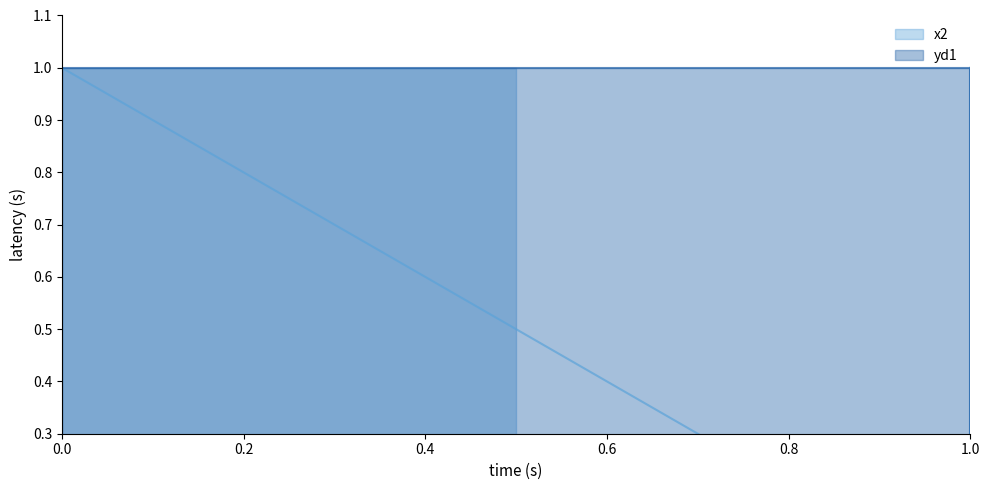

Where is the first local minimum for x2?

1